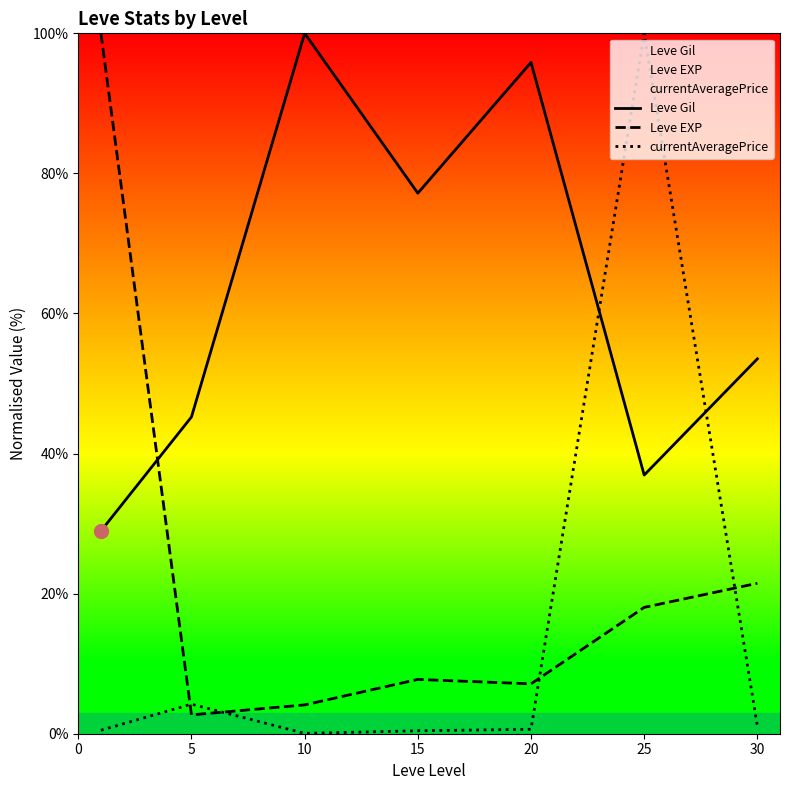

True or false: currentAveragePrice has more than 2 points higher than both neighbors.

False